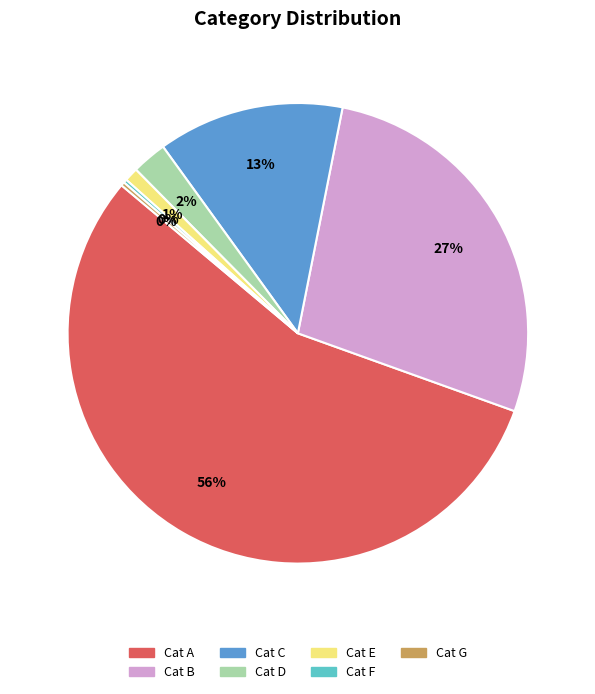

To the nearest percent, what is the difference between the Cat C and Cat A slice percentages?

43%